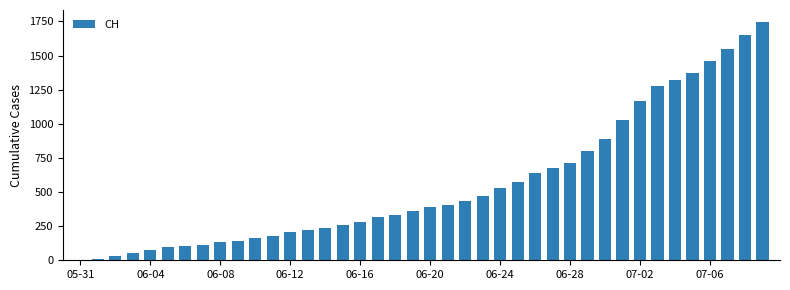

What is the maximum value shown in the chart?

1746